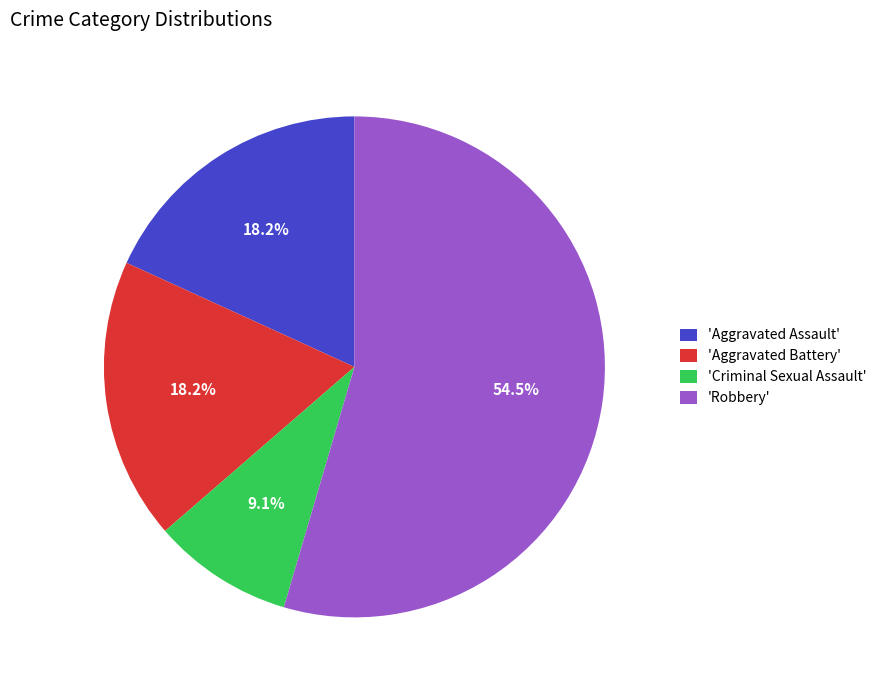

What portion of the pie excludes 'Aggravated Battery'?

81.8%